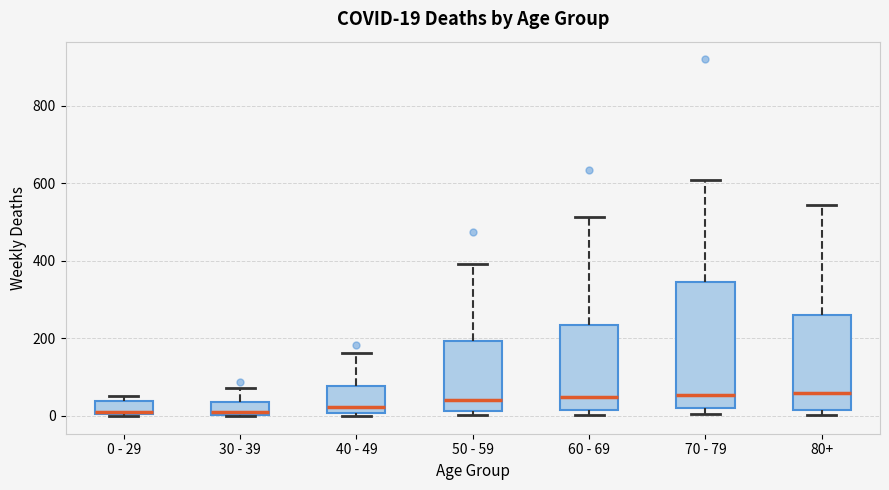

Which box is the tallest, from its lower edge to its upper edge?

70 - 79